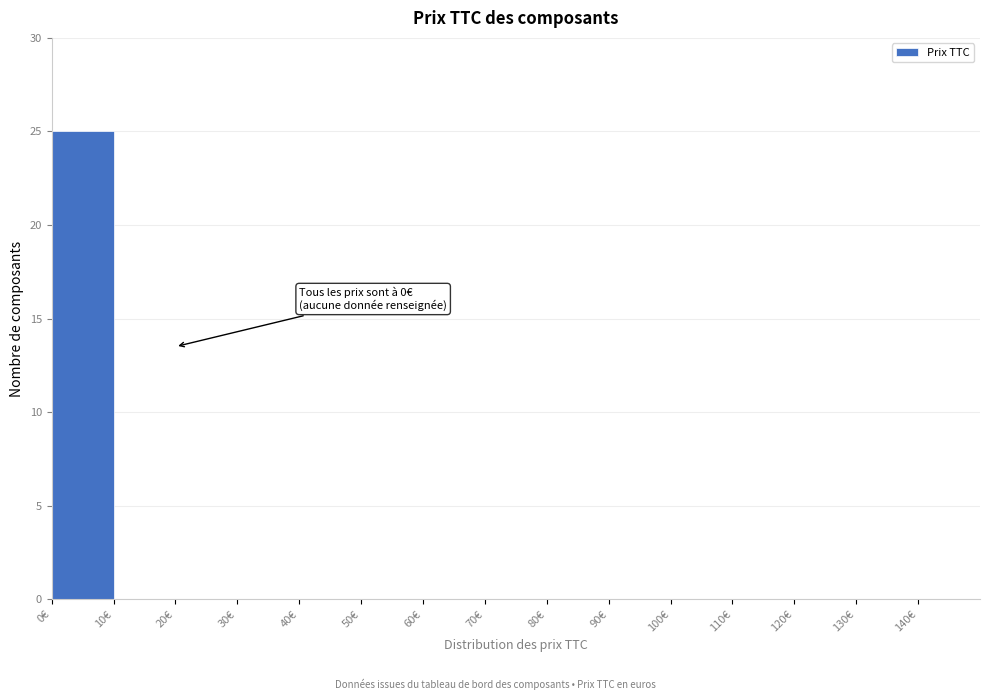

Over which range of the x-axis is the bar tallest?

0 to 10